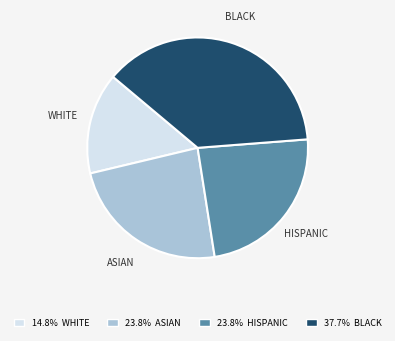

Which slice is the largest?

BLACK